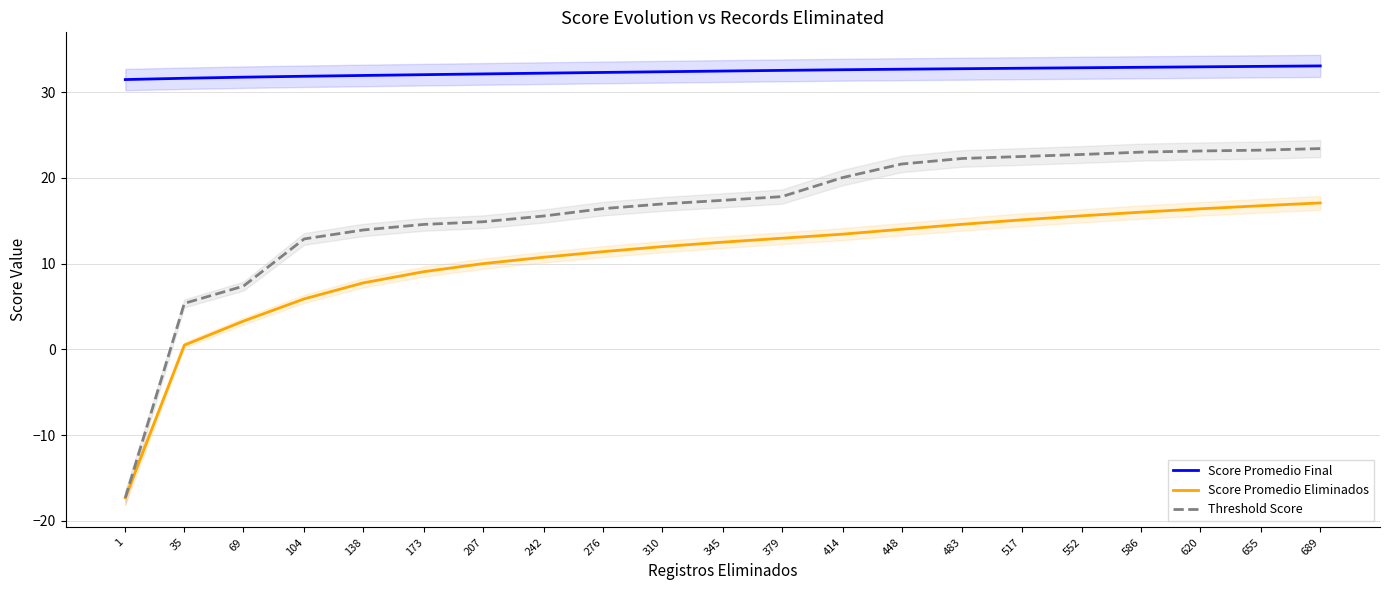

At which label does Score Promedio Eliminados reach its minimum?

1